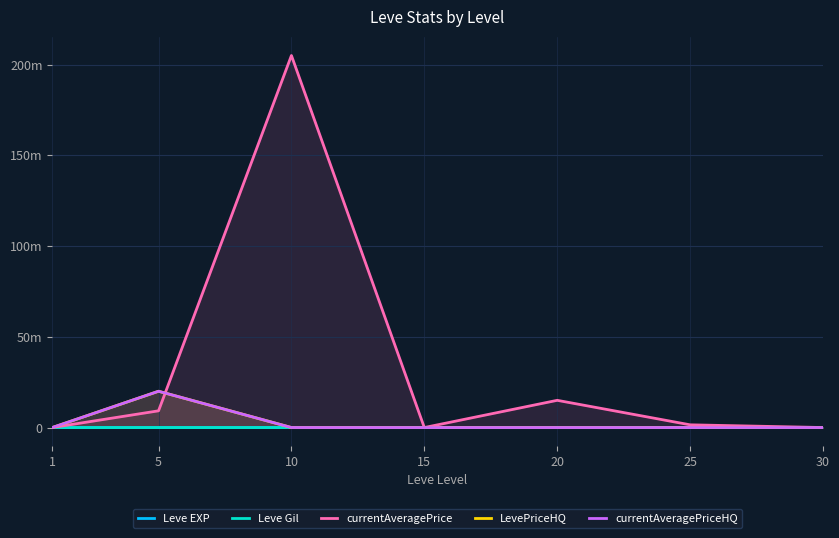

Where is the first local maximum for currentAveragePriceHQ?

5